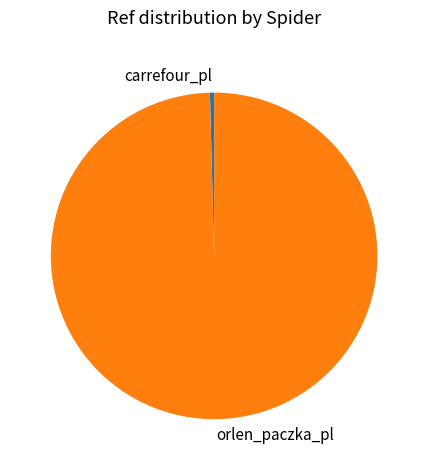

Is there a majority slice in this chart?

Yes